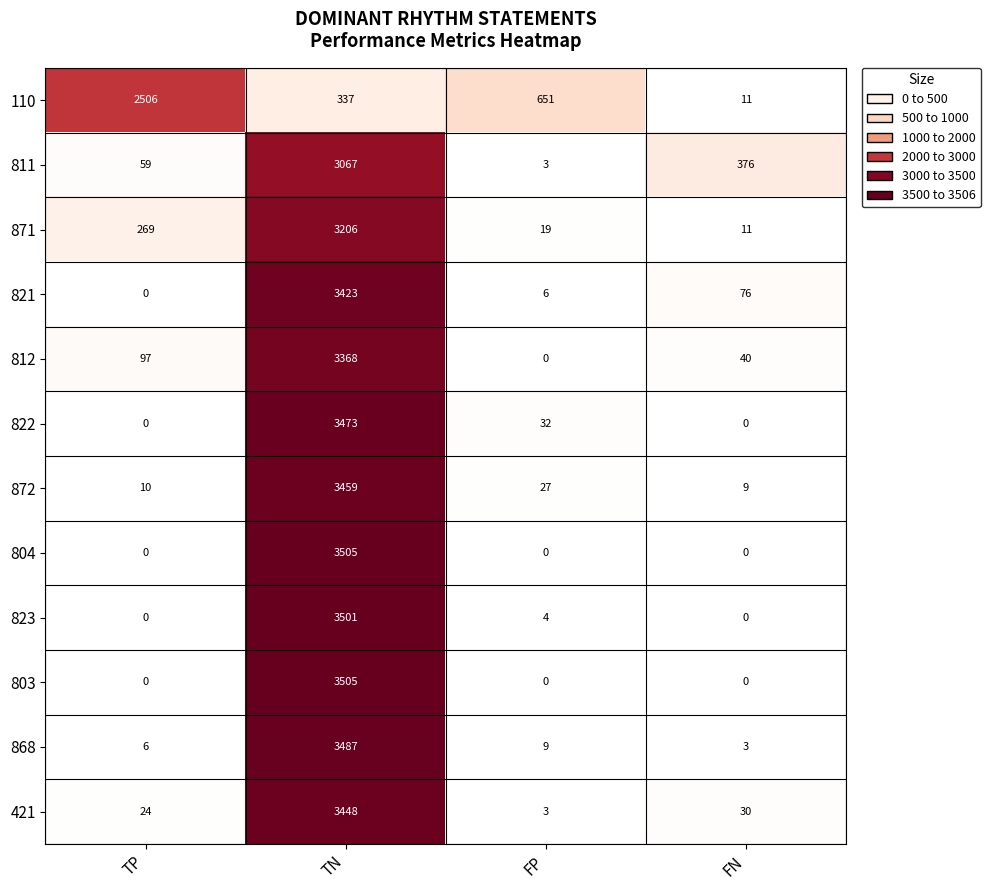

What is the difference between the 822 values at FN and FP?

32